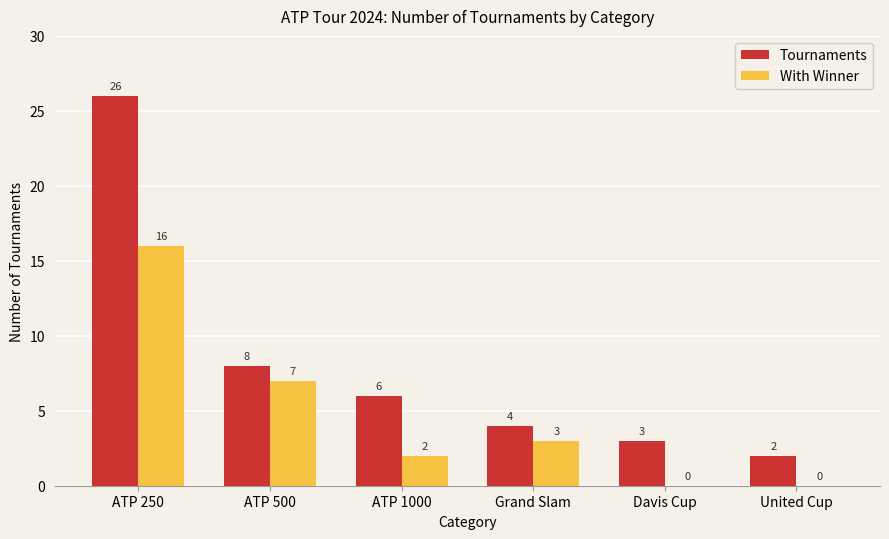

How many With Winner values are between 0 and 7?

5